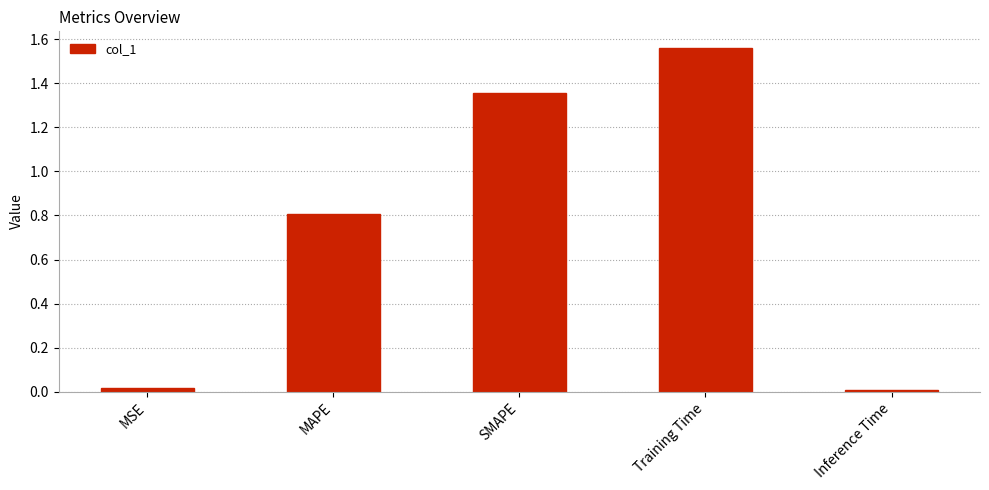

What value does the data have at MAPE?

0.8